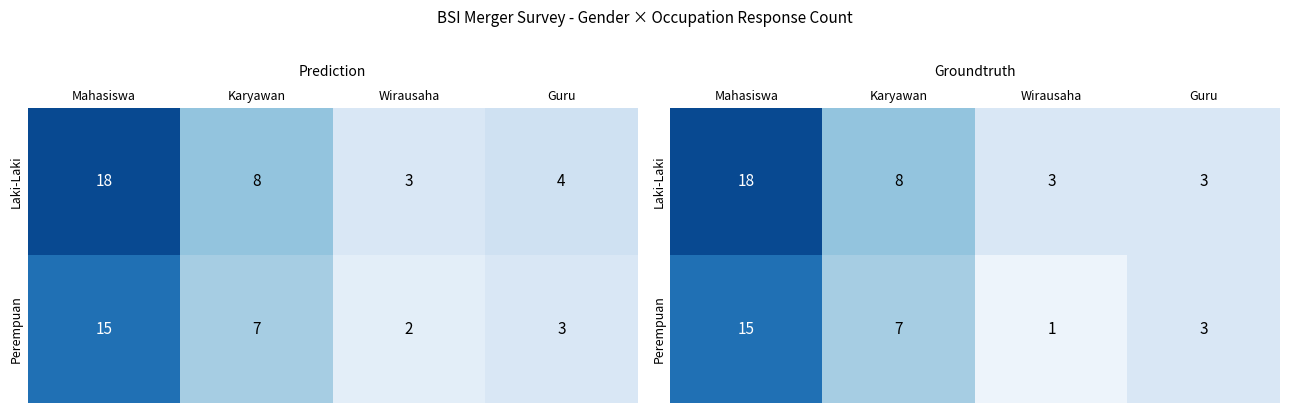

What is the highest value of the Laki-Laki series?

18